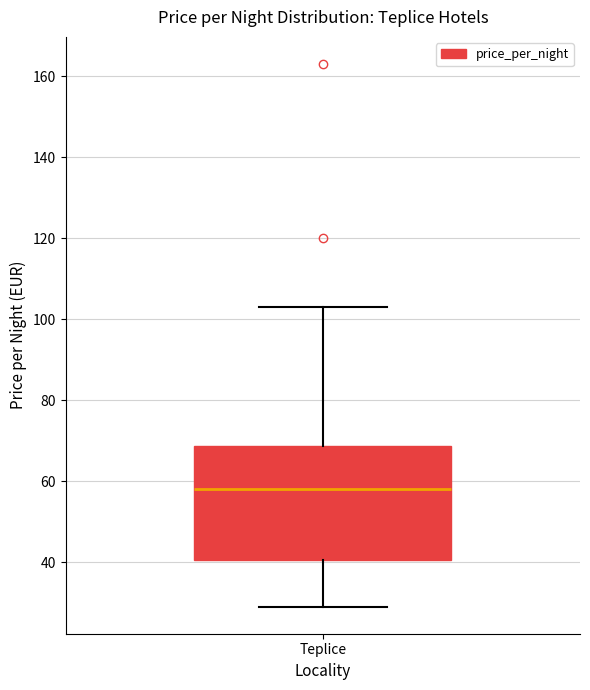

Read this box plot against the y-axis: the position of the median line, the range covered by the box, and the ends of both whiskers. The values are not printed on the chart, so give them approximately, as read against the axis.

median 58, box 40 to 68, whiskers 30 to 104